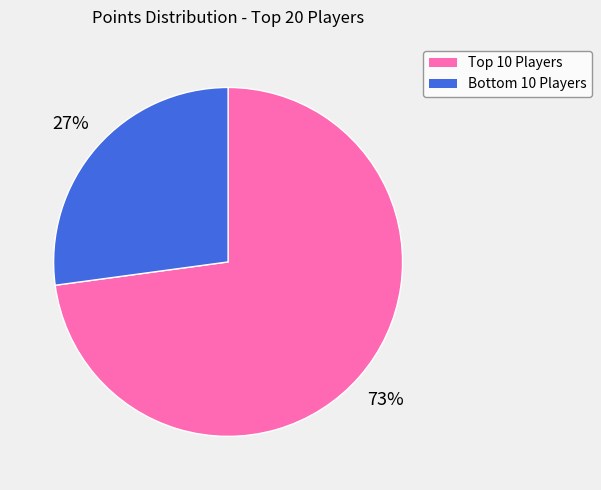

What is the majority slice?

Top 10 Players